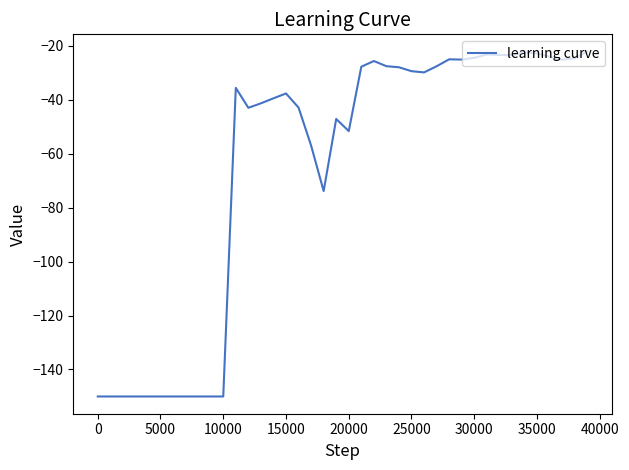

What is the maximum value shown in the chart?

-22.2